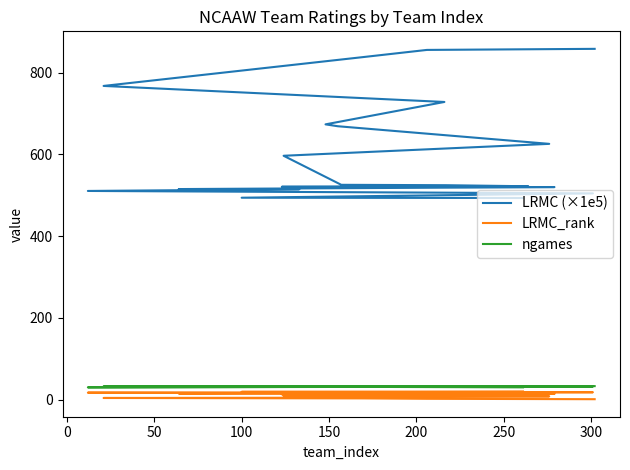

Is the value of ngames at 350 greater than the value of LRMC_rank at −50?

Yes